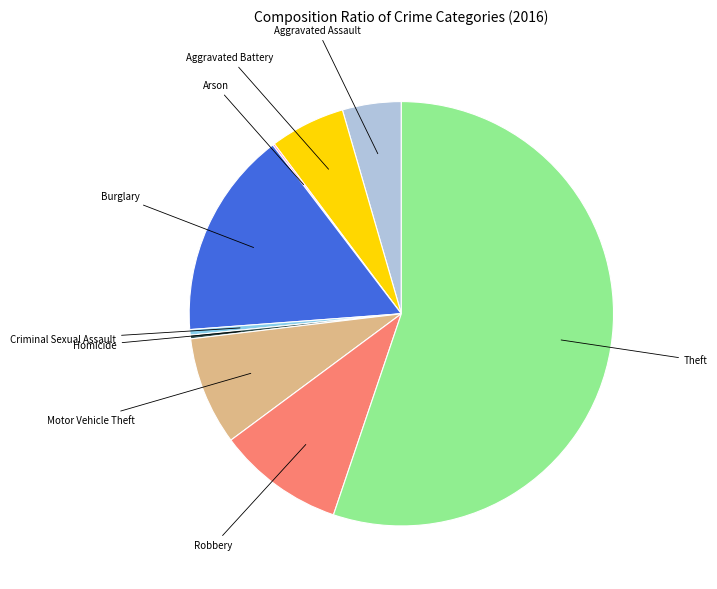

Does any single category account for the majority?

Yes